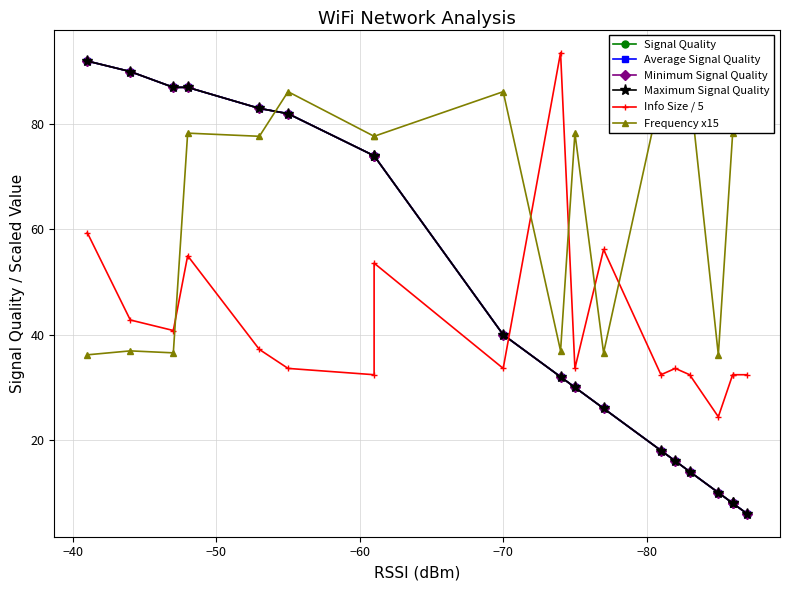

Is it true that Info Size / 5 equals 33.6 at −70?

True